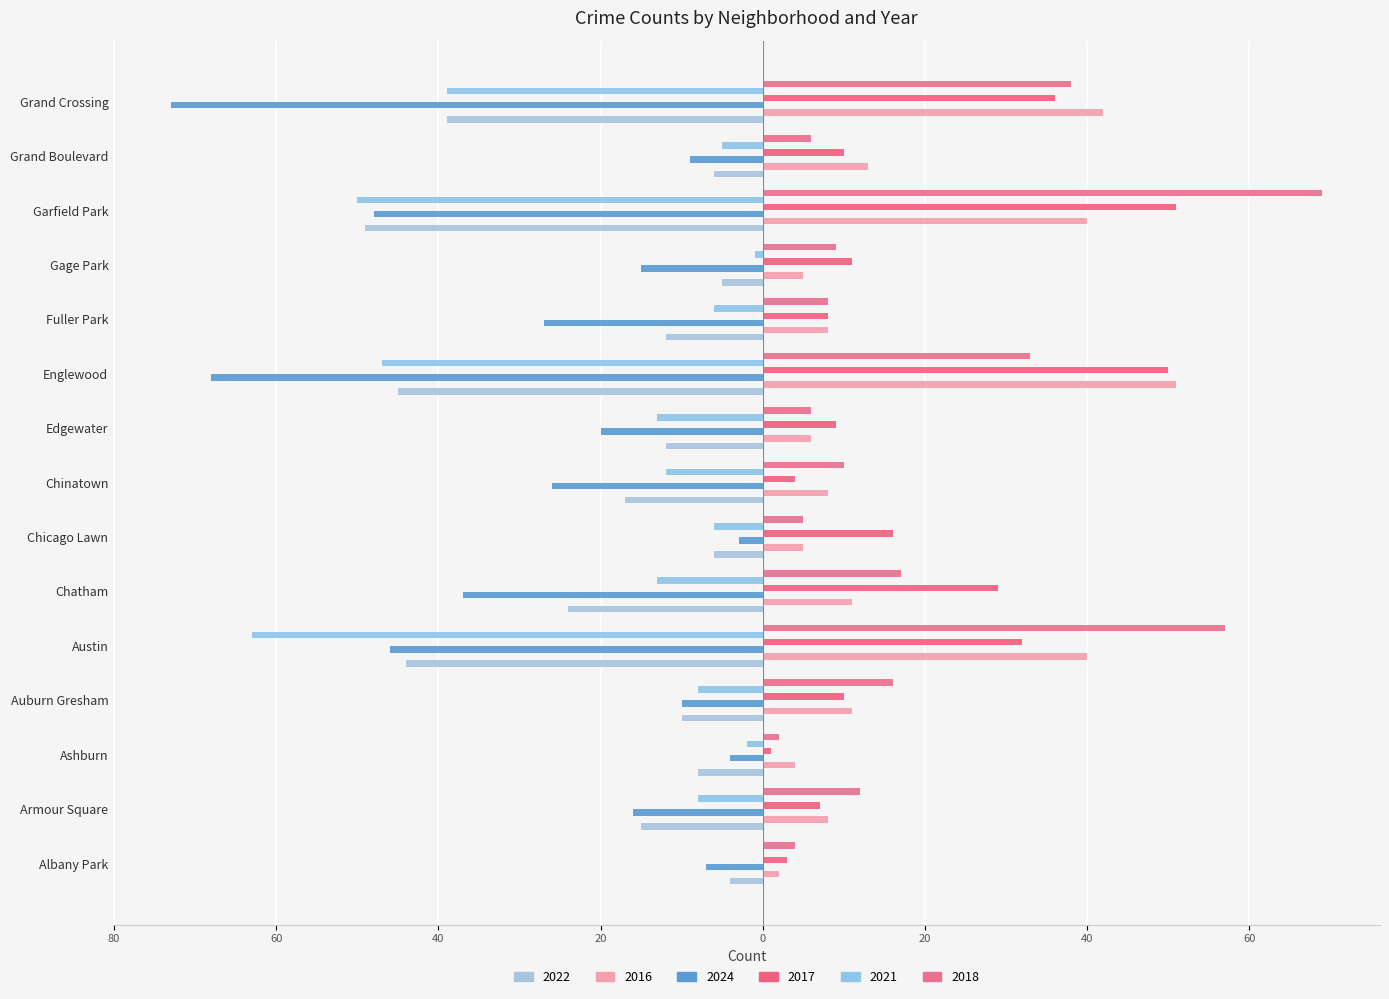

At Chinatown, list the series in order from smallest to largest.

2024, 2022, 2021, 2017, 2016, 2018